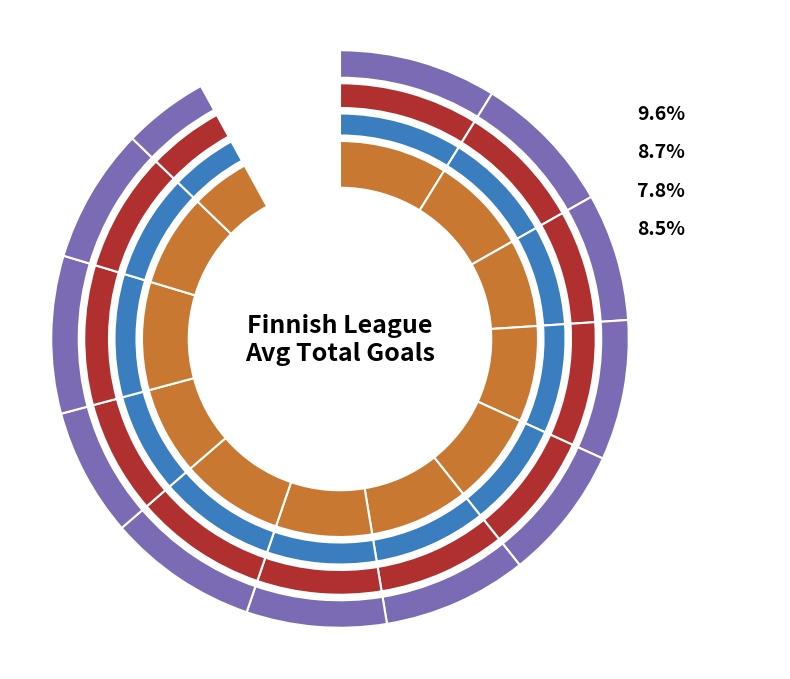

How many slices are in this pie chart?

12